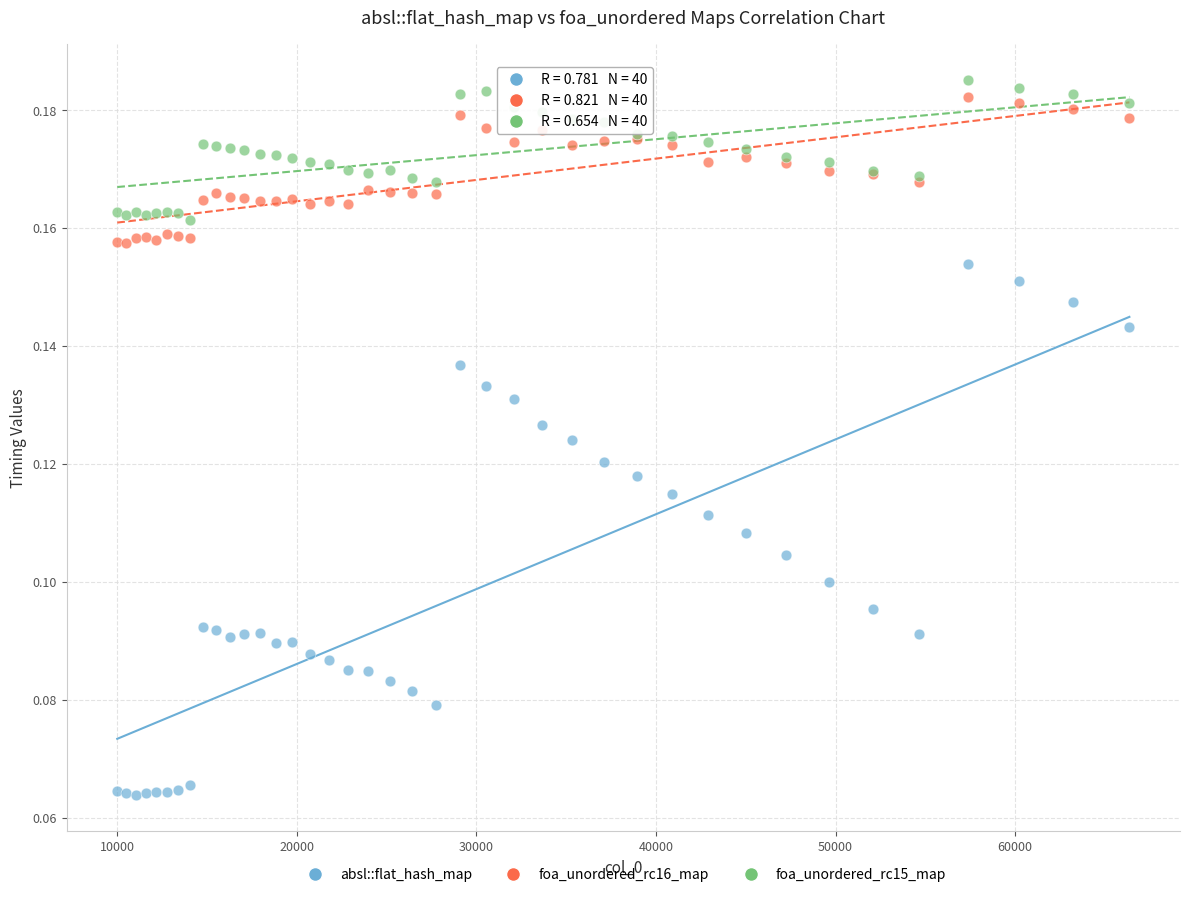

What is the X range (max minus min) for the scatter plot?

56358.0